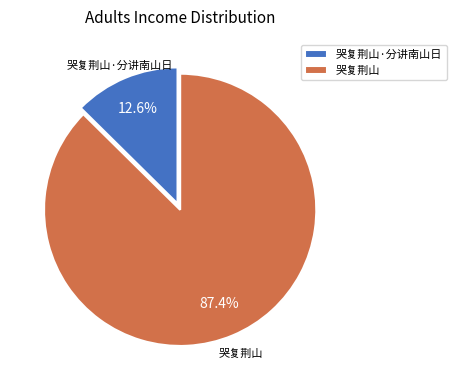

Which has a higher value, 哭复荆山 or 哭复荆山·分讲南山日?

哭复荆山